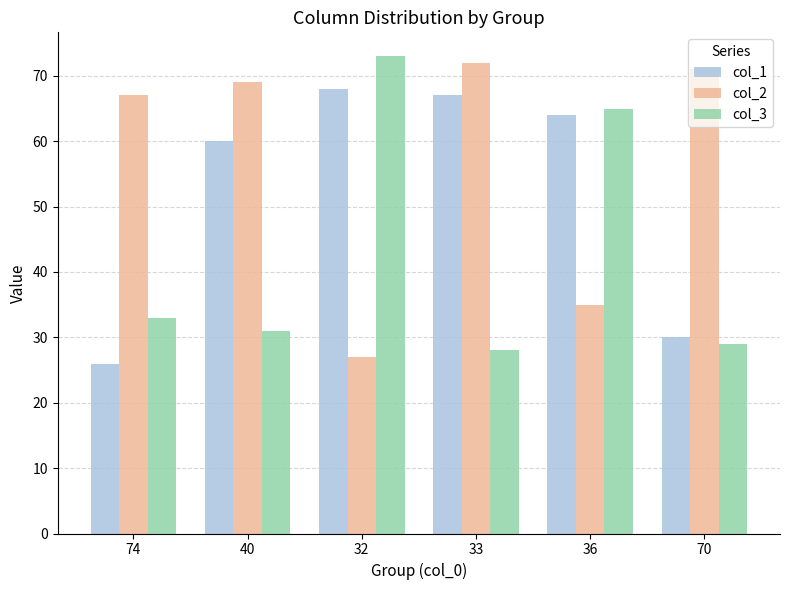

Which series changed the most between 74 and 33?

col_1